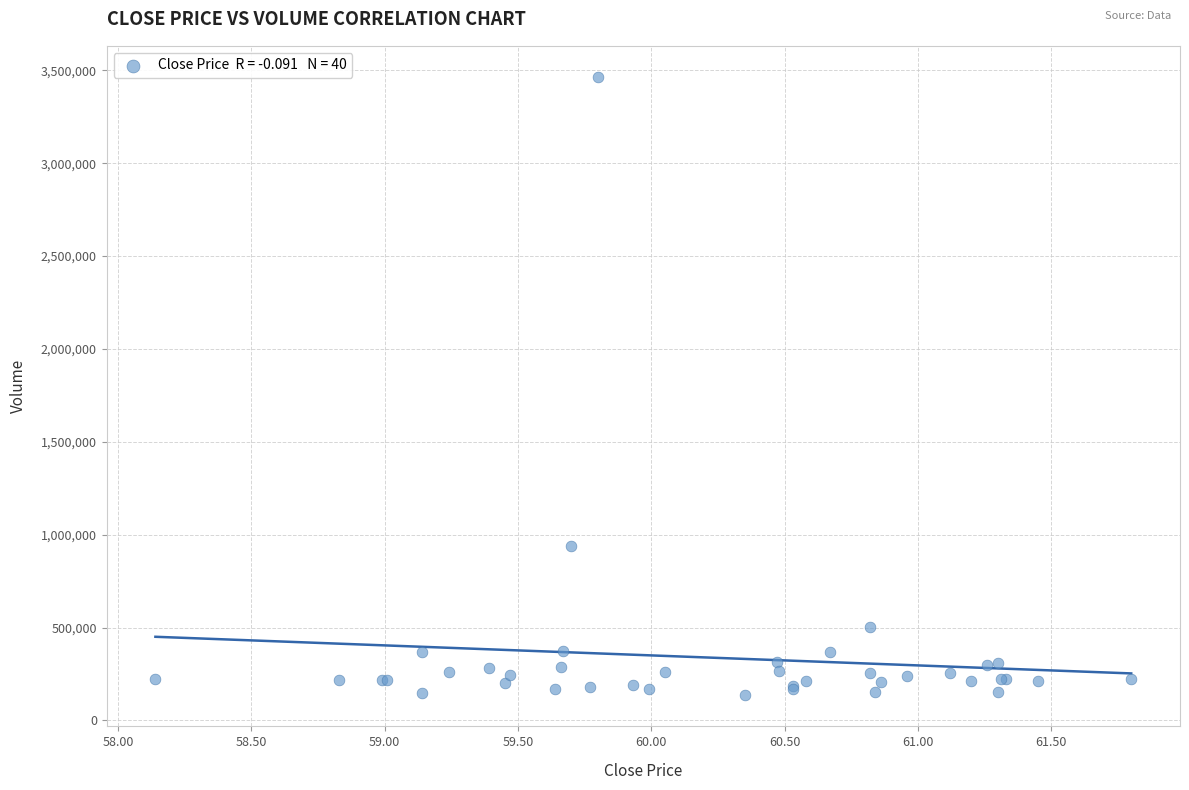

What Y value in the scatter plot is closest to 1799934?

940921